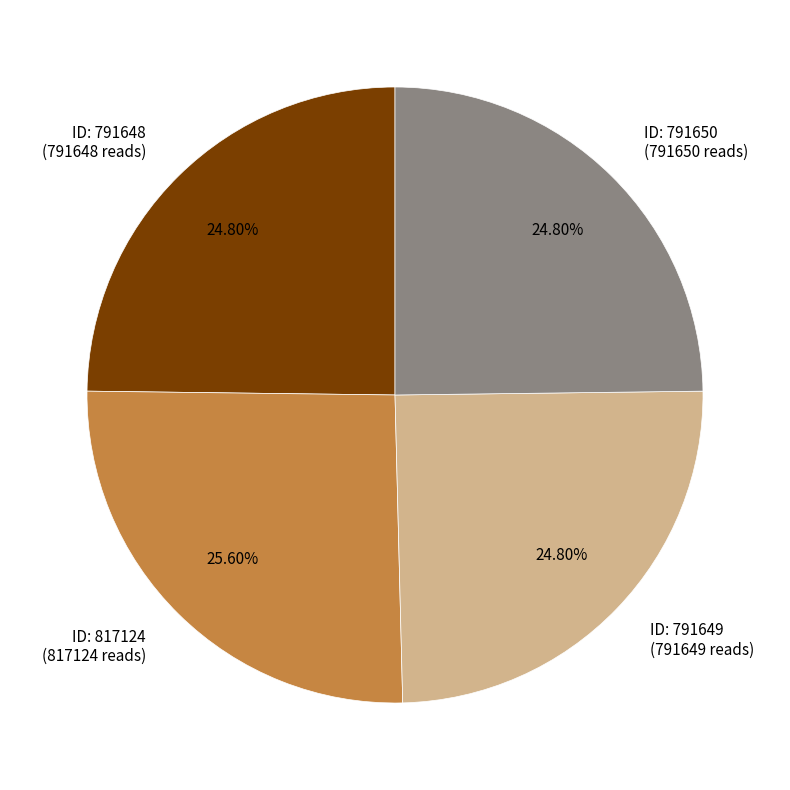

Is the sum of ID: 817124 (817124 reads) and ID: 791649 (791649 reads) greater than half?

Yes